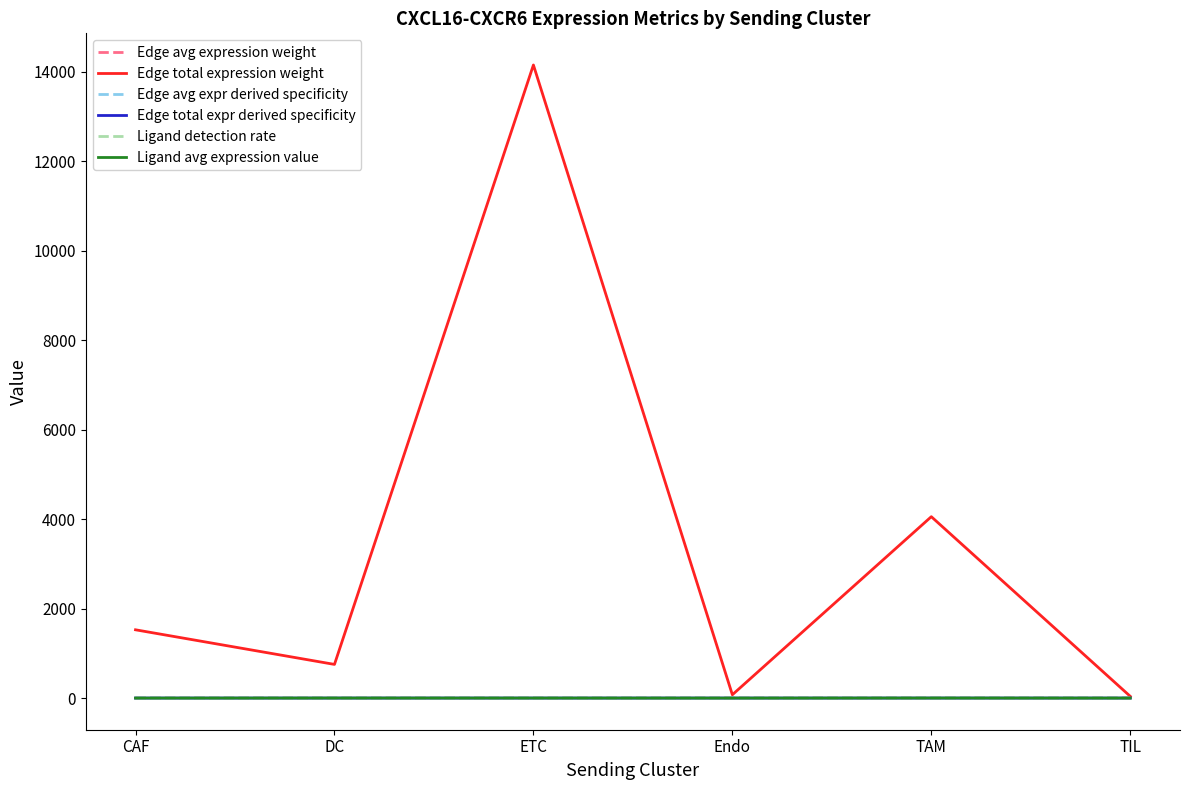

In Edge avg expression weight, how many points are higher than both neighbors (excluding endpoints)?

2